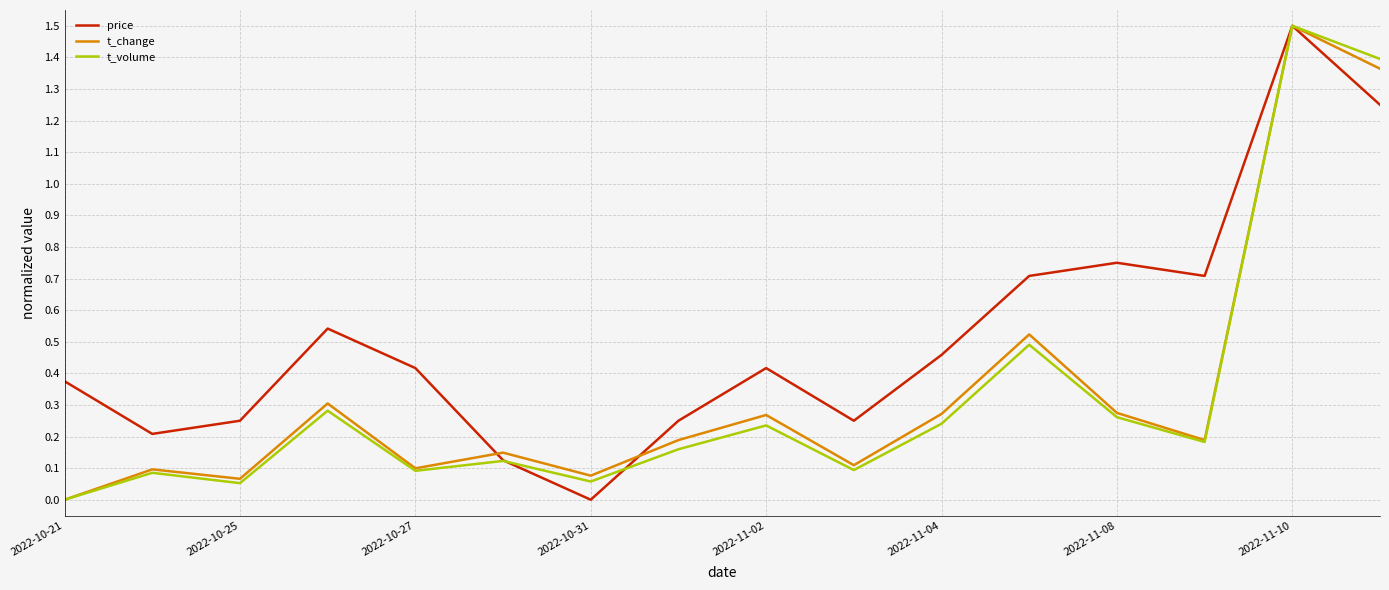

Which series has the largest total across all categories?

price